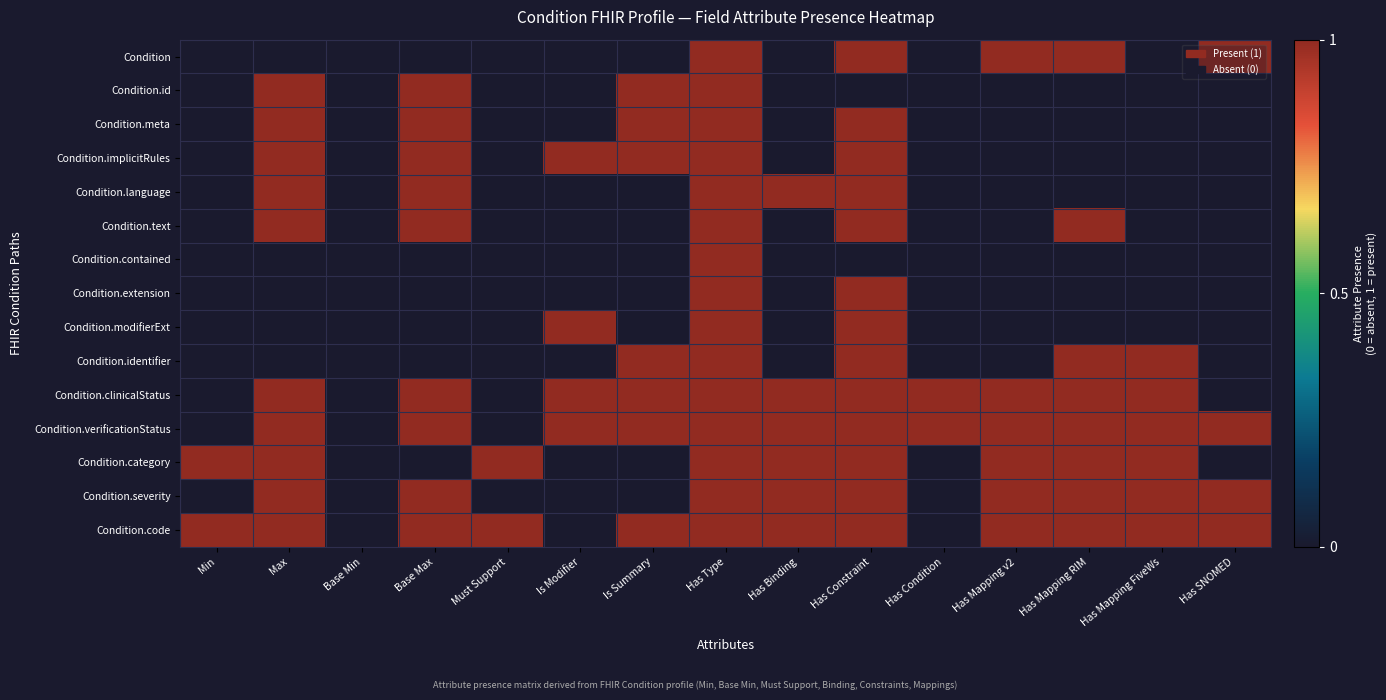

What is the total value across all series at Must Support?

2